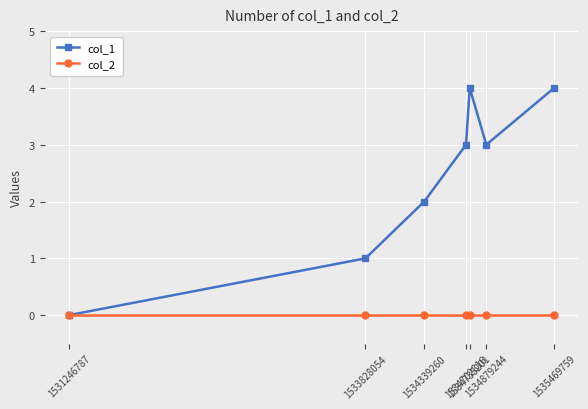

Is it true that col_1 equals 1 at 1534879244?

False